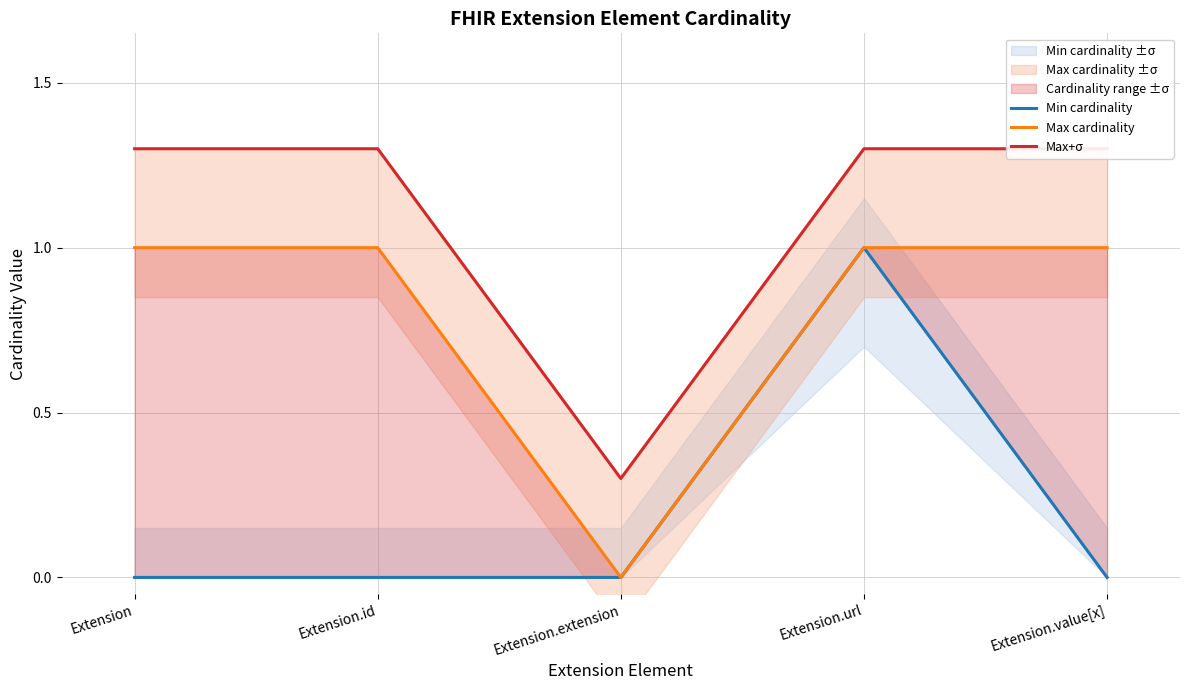

True or false: Max cardinality has a value of 0.0 at Extension.extension.

True